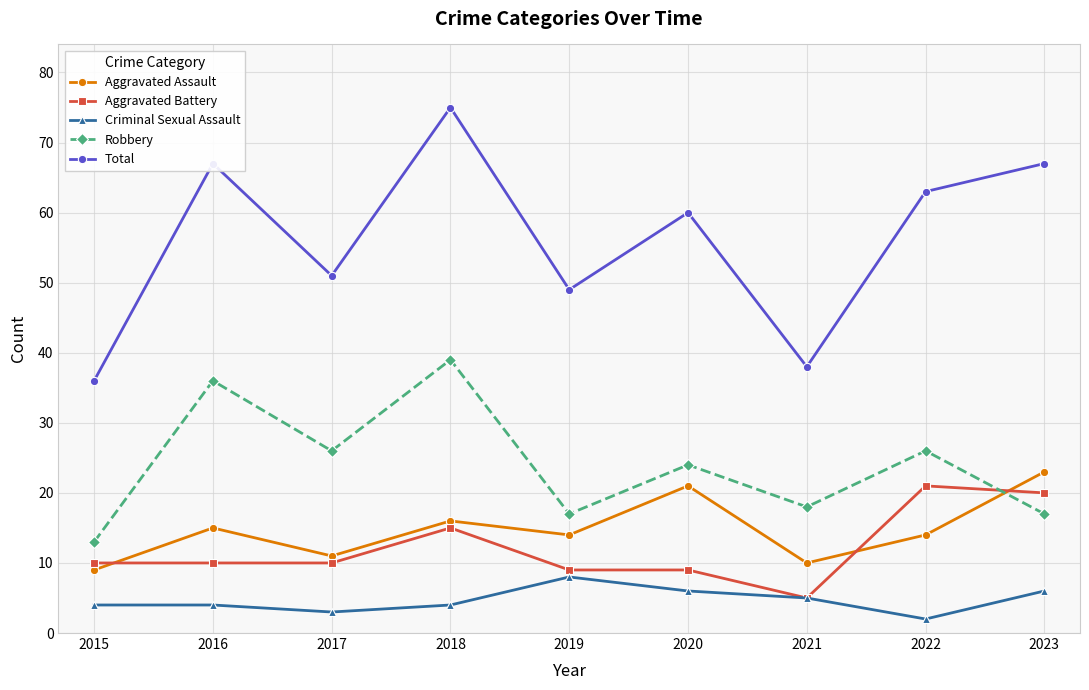

Which series has the widest spread of values?

Total